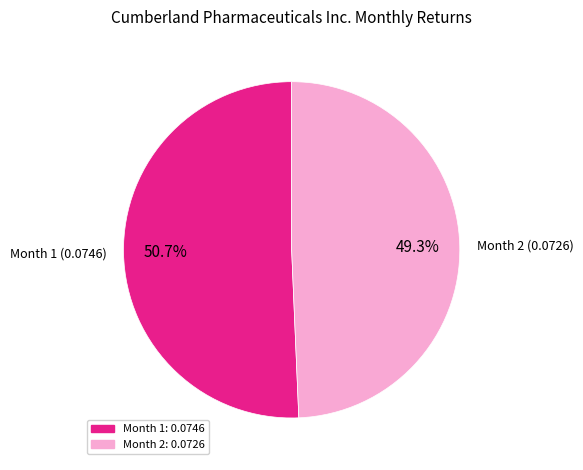

How many slices are in this pie chart?

2